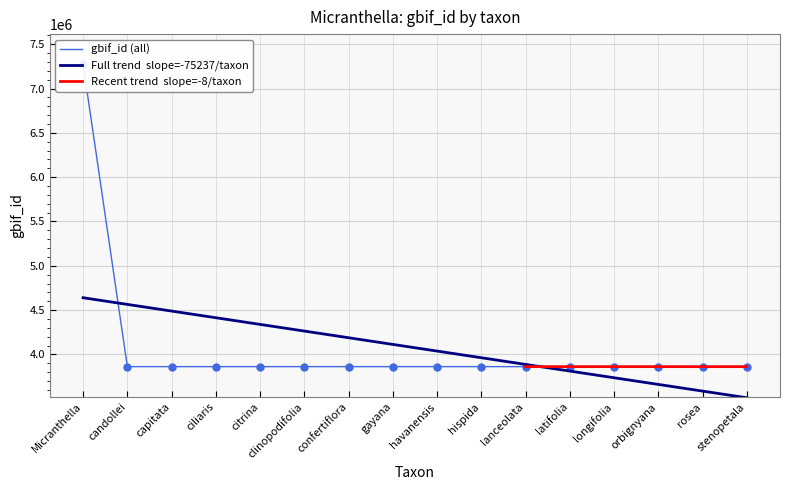

What is the change in value from candollei to confertiflora?

-33